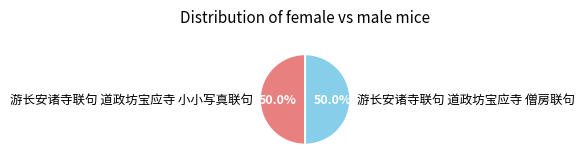

Is it true that 游长安诸寺联句 道政坊宝应寺 僧房联句 is 58% of the pie?

False